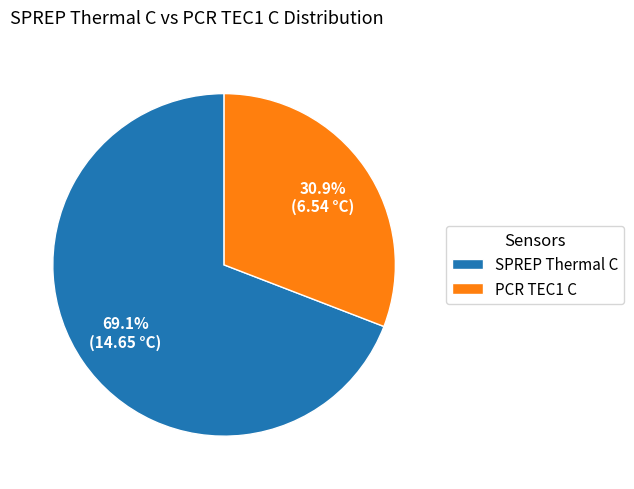

Rank the categories by value from lowest to highest.

PCR TEC1 C, SPREP Thermal C